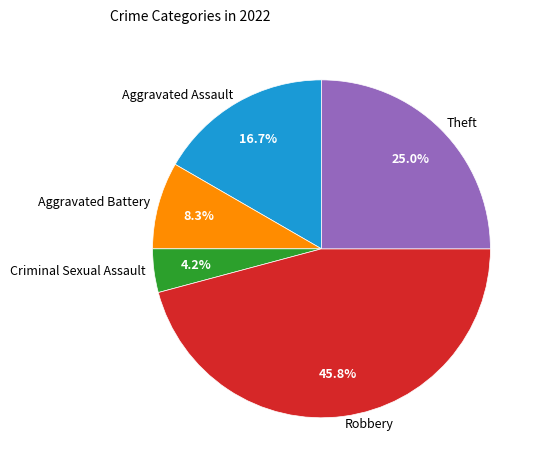

To the nearest percent, what percentage of the pie is Theft?

25%